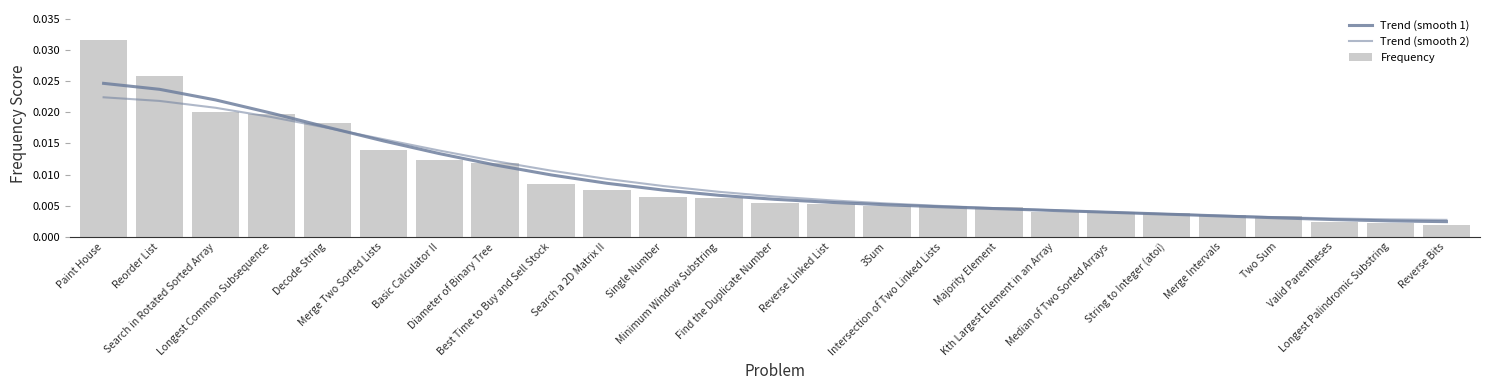

List the labels in order of Trend (smooth 1) value, smallest first.

Reverse Bits, Longest Palindromic Substring, Valid Parentheses, Two Sum, Merge Intervals, String to Integer (atoi), Median of Two Sorted Arrays, Kth Largest Element in an Array, Majority Element, Intersection of Two Linked Lists, 3Sum, Reverse Linked List, Find the Duplicate Number, Minimum Window Substring, Single Number, Search a 2D Matrix II, Best Time to Buy and Sell Stock, Diameter of Binary Tree, Basic Calculator II, Merge Two Sorted Lists, Decode String, Longest Common Subsequence, Search in Rotated Sorted Array, Reorder List, Paint House